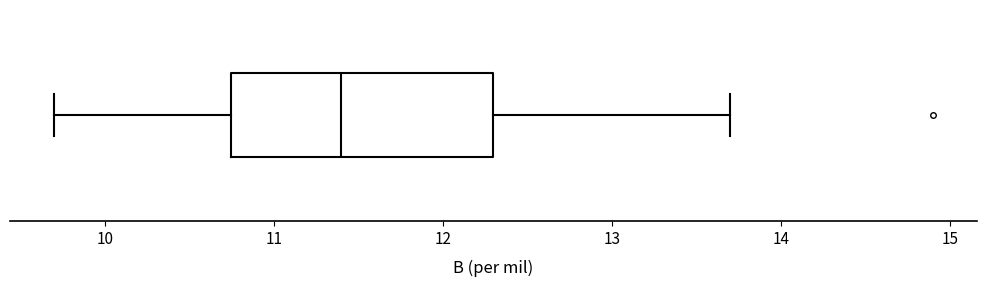

Read this box plot against the x-axis: the position of the median line, the range covered by the box, and the ends of both whiskers. The values are not printed on the chart, so give them approximately, as read against the axis.

median 11.4, box 10.8 to 12.3, whiskers 9.7 to 13.7